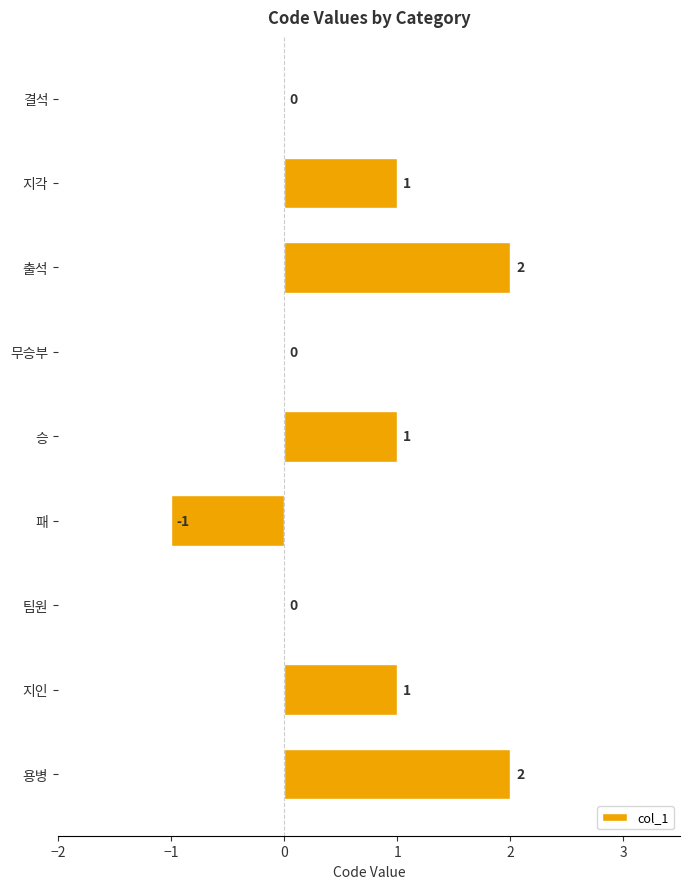

How many values are between 0 and 1?

6